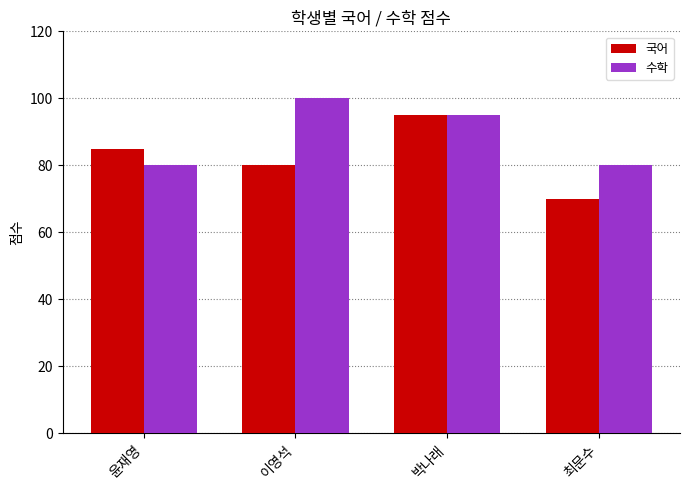

Is the value of 국어 at 박나래 greater than the value of 수학 at 윤재영?

Yes